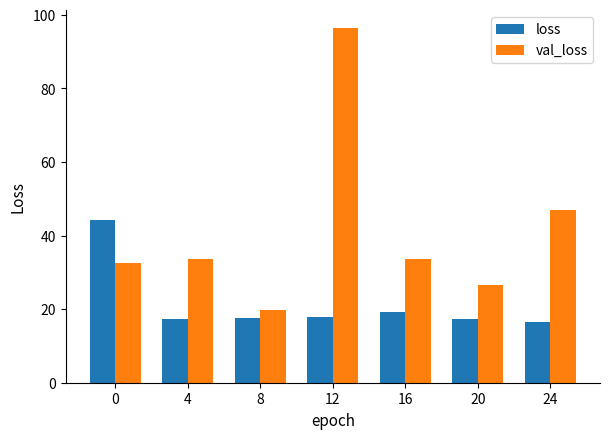

How many groups of bars are there?

7